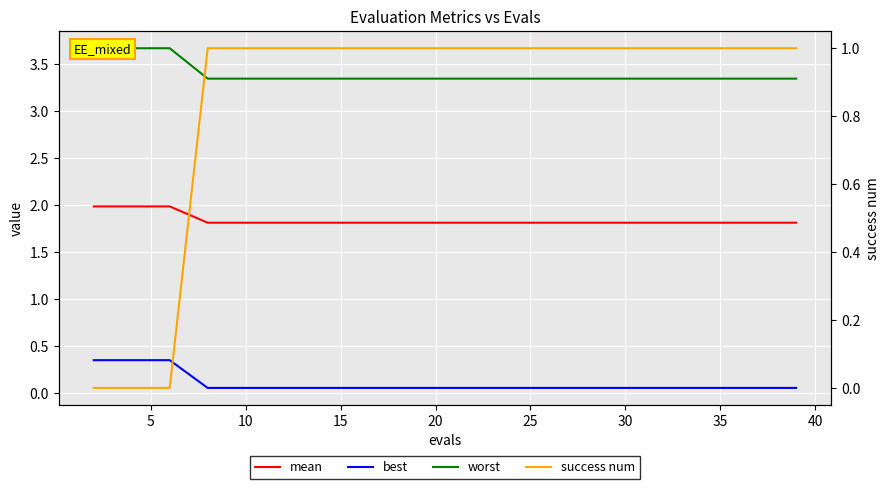

True or false: worst and best intersect in this chart.

False